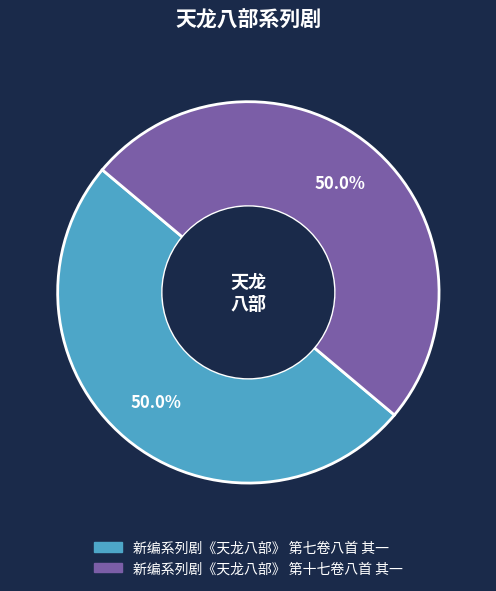

To the nearest percent, what portion does 新编系列剧《天龙八部》 第十七卷八首 其一 represent?

50%